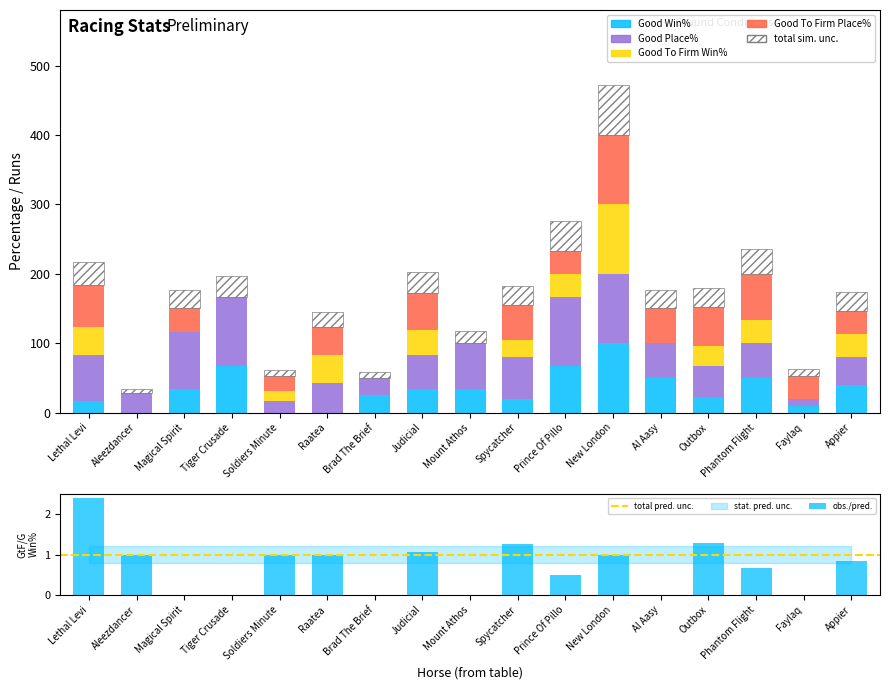

What is the average value of the Good Place% series?

55.0